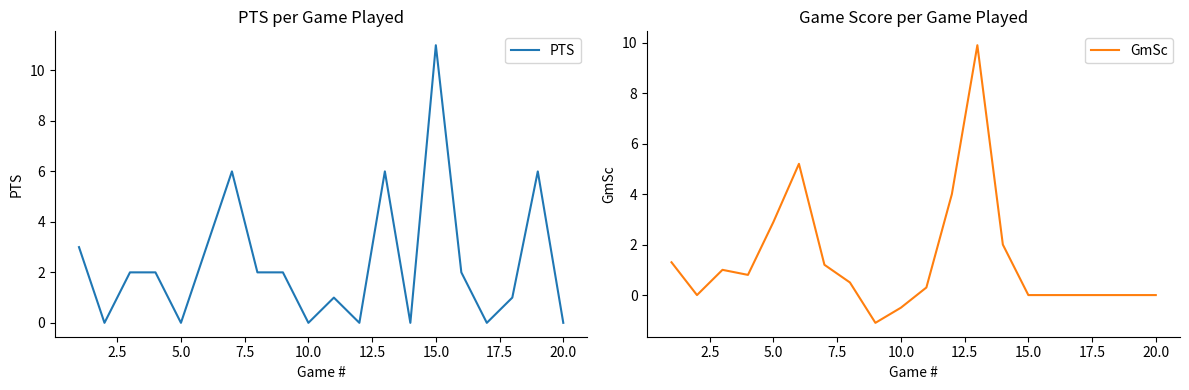

What is the maximum value for GmSc?

9.9